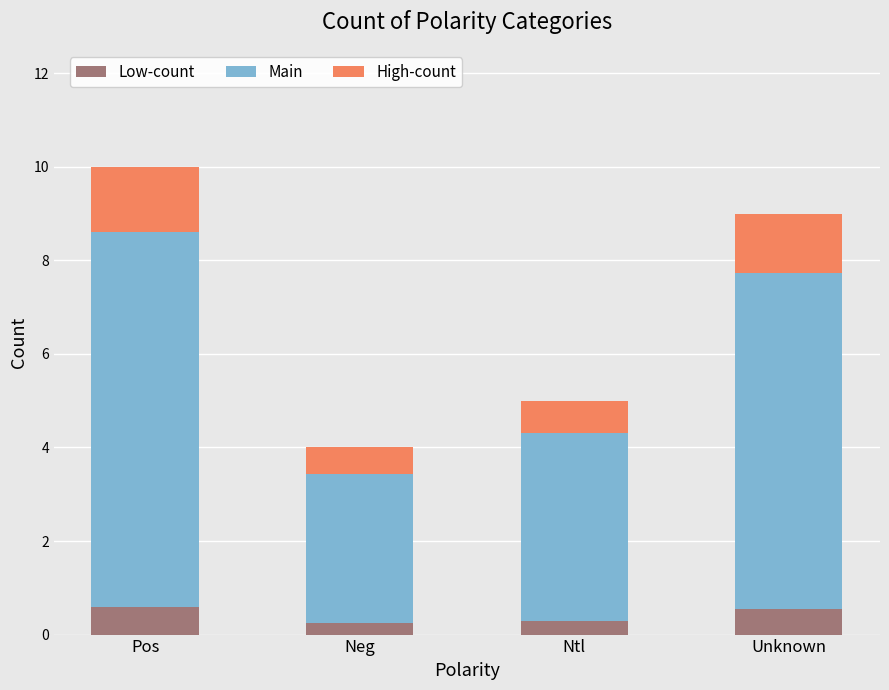

Count the number of categories in the chart.

4